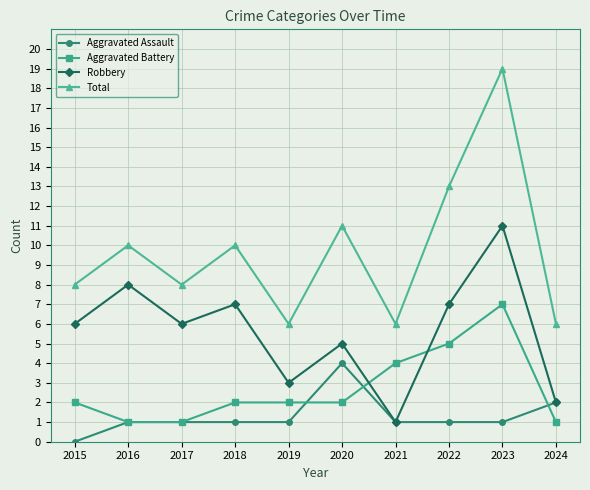

Reading left to right, extract all data points from this chart.

Aggravated Assault: 0	1	1	1	1	4	1	1	1	2
Aggravated Battery: 2	1	1	2	2	2	4	5	7	1
Robbery: 6	8	6	7	3	5	1	7	11	2
Total: 8	10	8	10	6	11	6	13	19	6